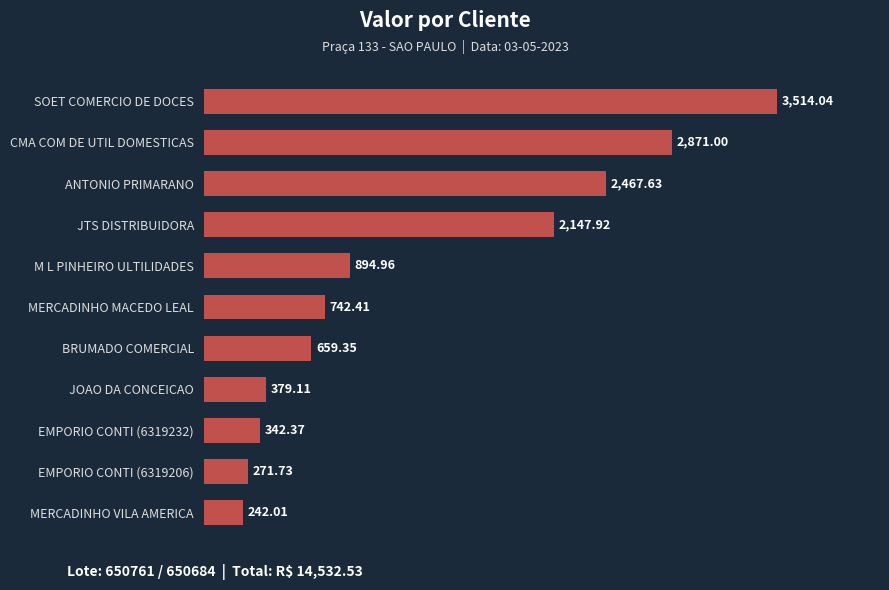

What is the difference between the second highest and second lowest values?

2599.3